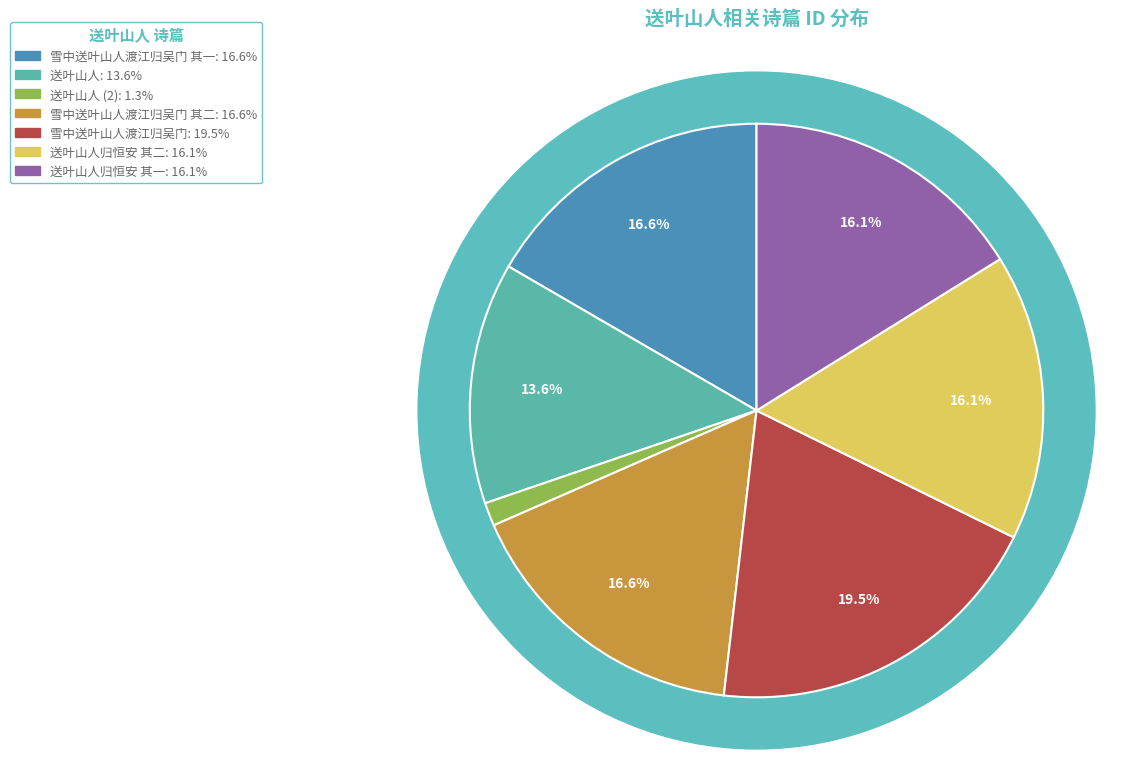

Does 雪中送叶山人渡江归吴门 其一 represent more than half of the total?

No